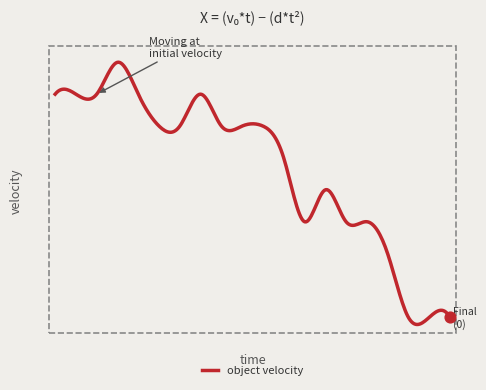

Does the chart have visible grid lines?

No